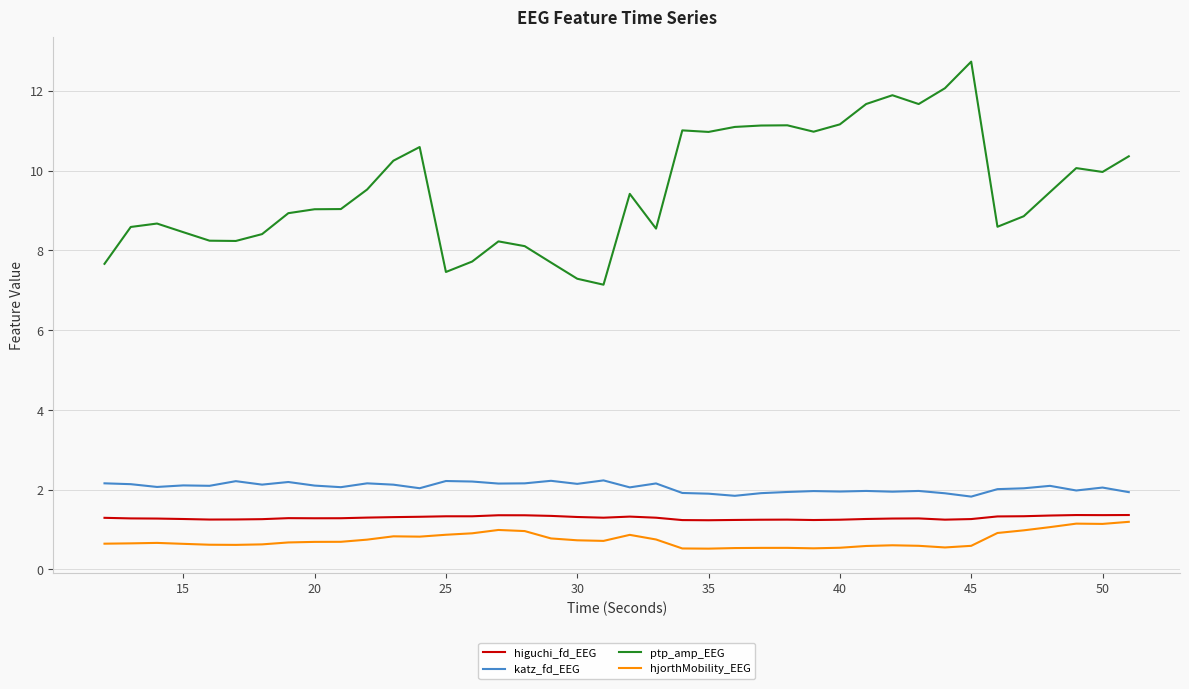

What is the difference between the maximum and minimum values in the katz_fd_EEG series?

0.4